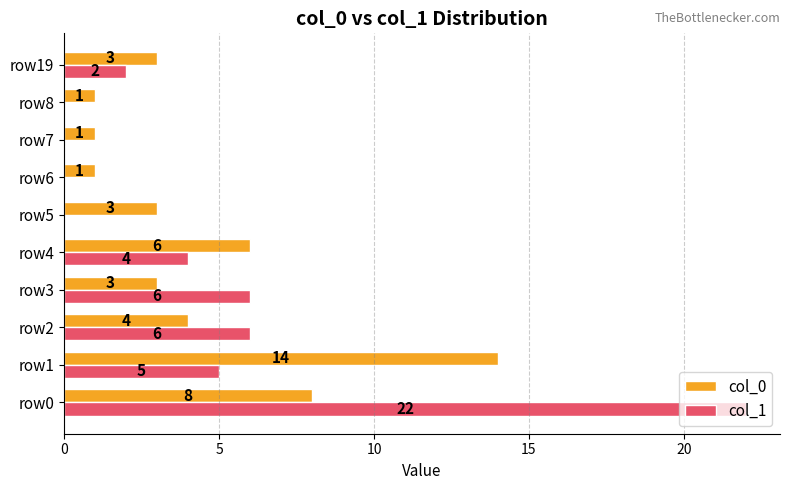

Read the col_1 value at row1, to the nearest 5.

5